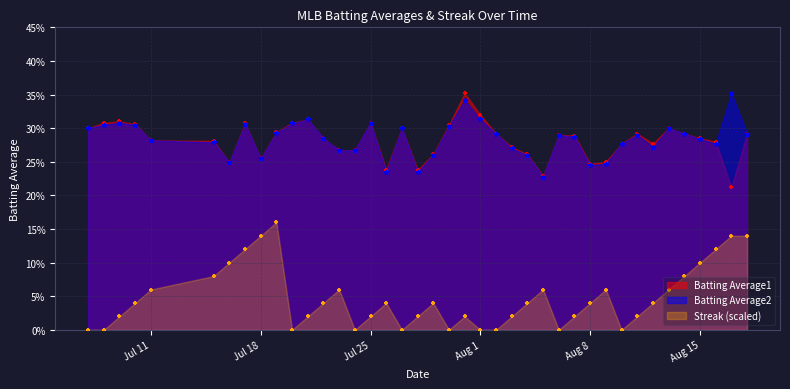

Which series has the widest spread of Y values?

Streak